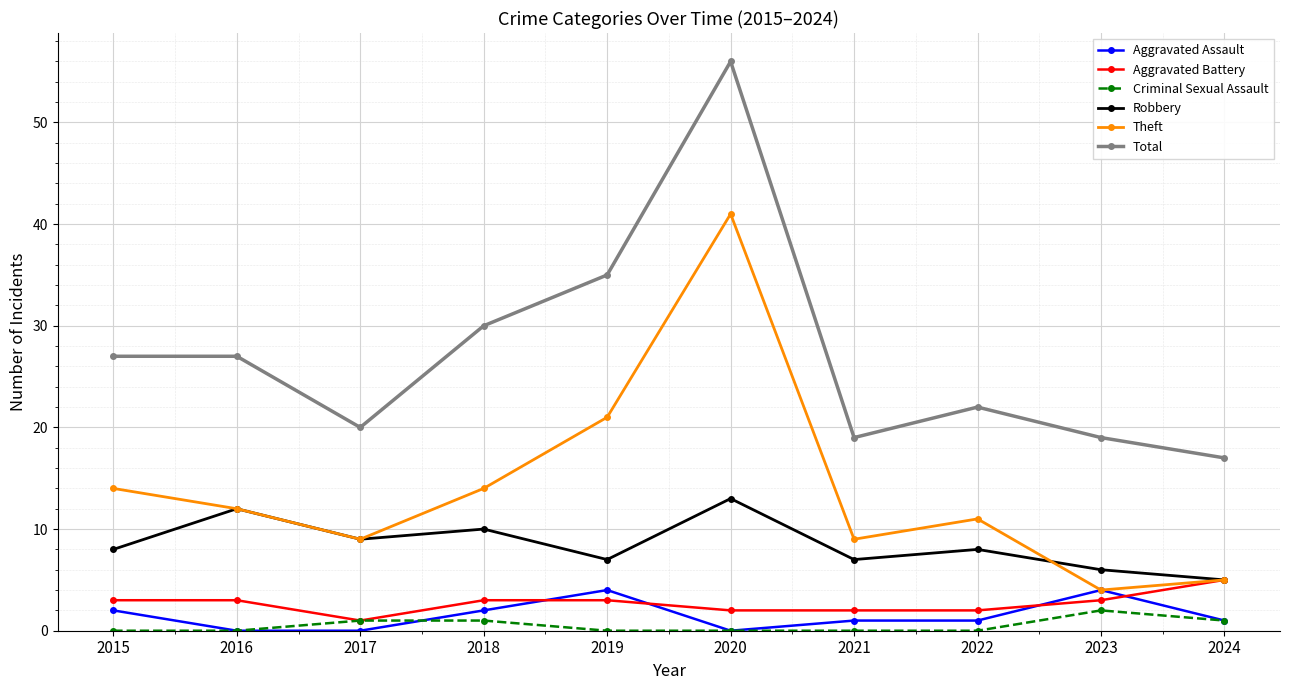

Which series has the largest total across all categories?

Total